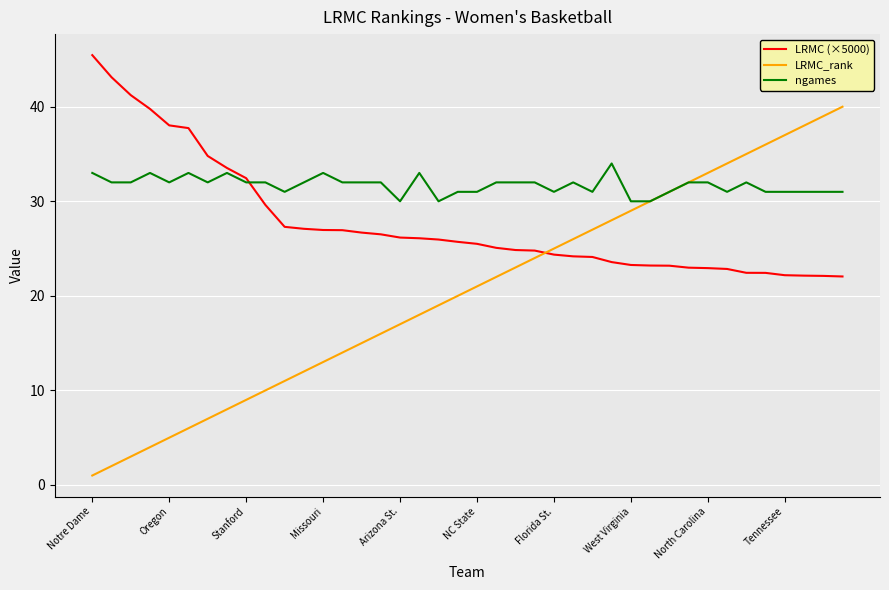

Which series has the largest total across all categories?

ngames